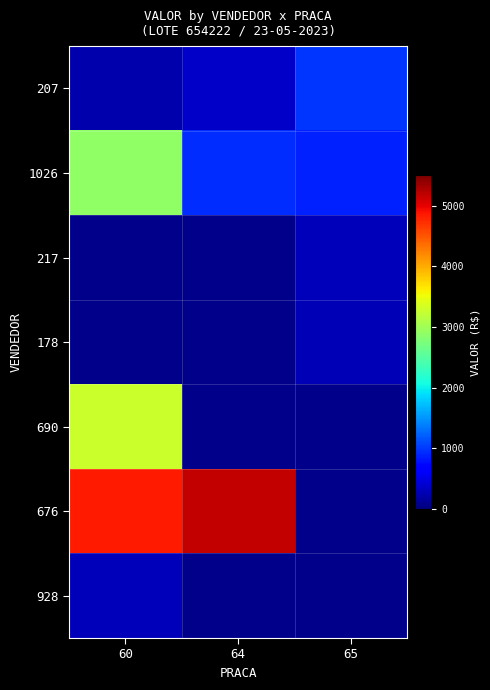

At which label is 928 closest to 290?

60